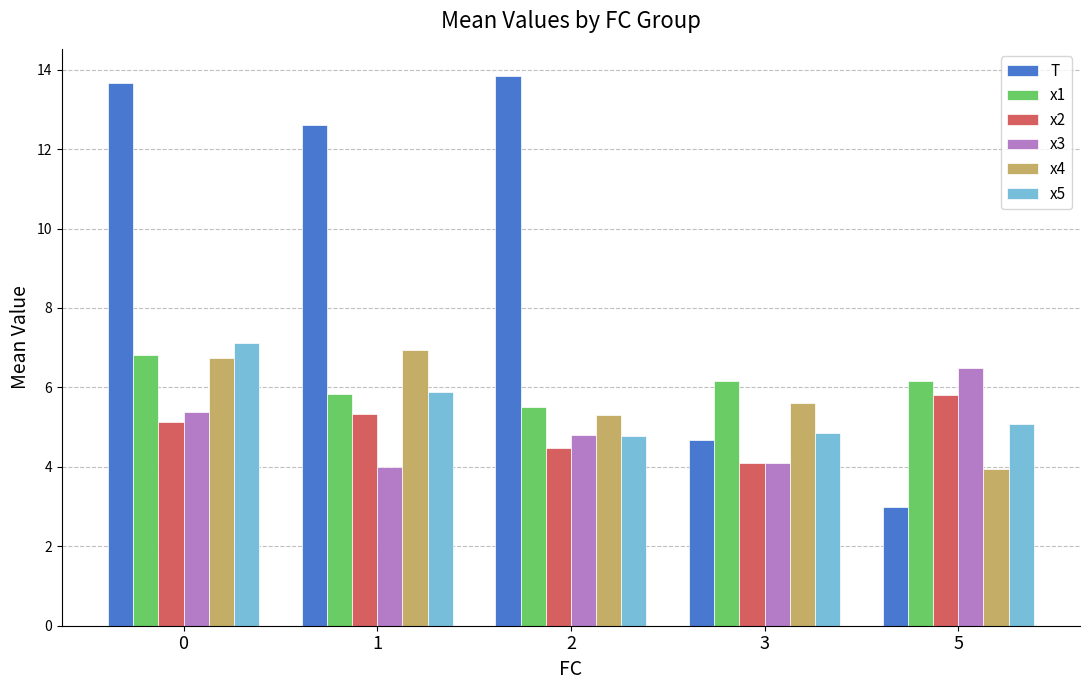

What are all the series names shown in the legend?

T, x1, x2, x3, x4, x5